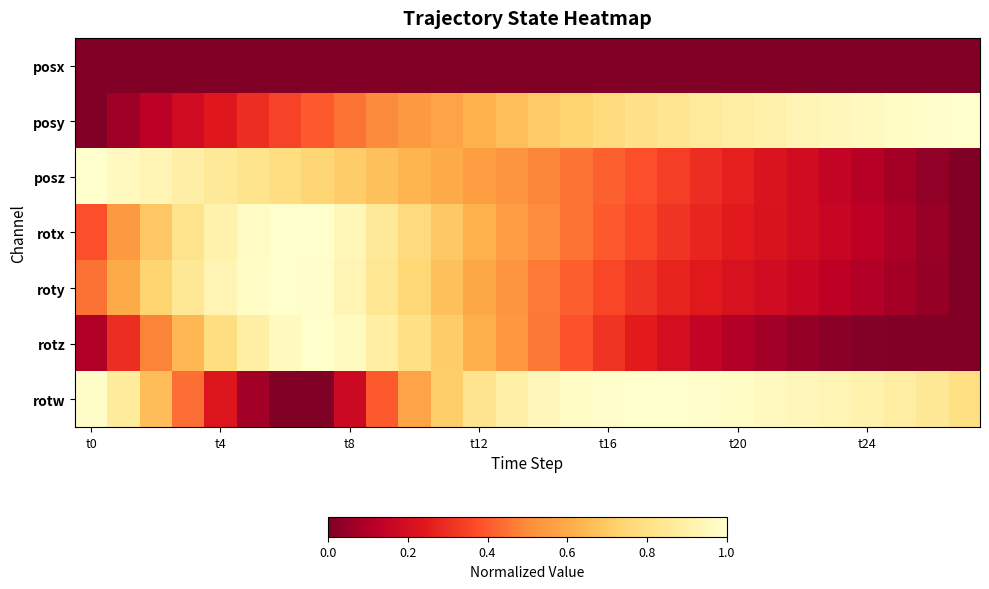

How many categories are shown in the chart?

28